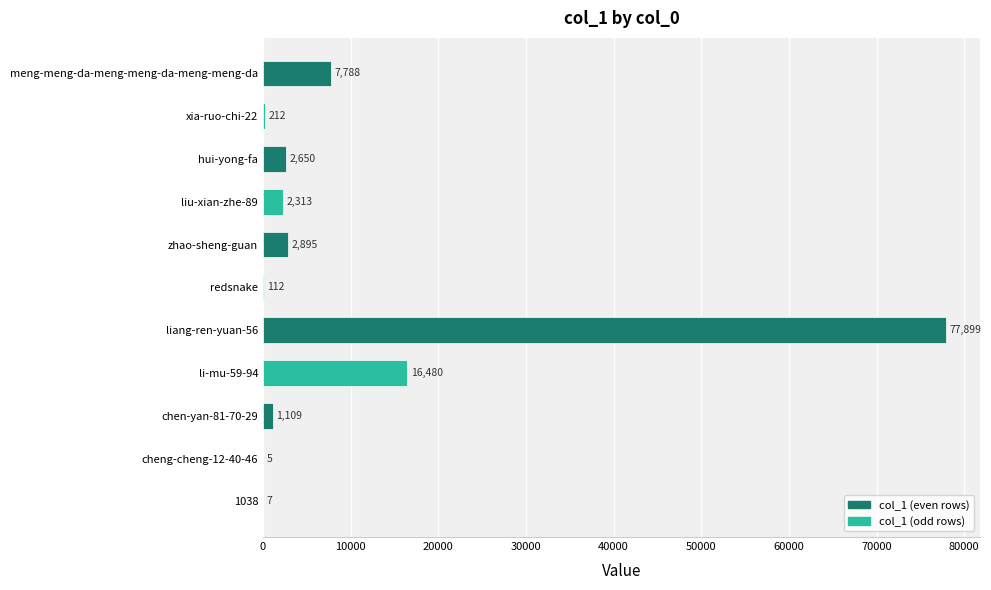

At which label is the value closest to 38952?

li-mu-59-94